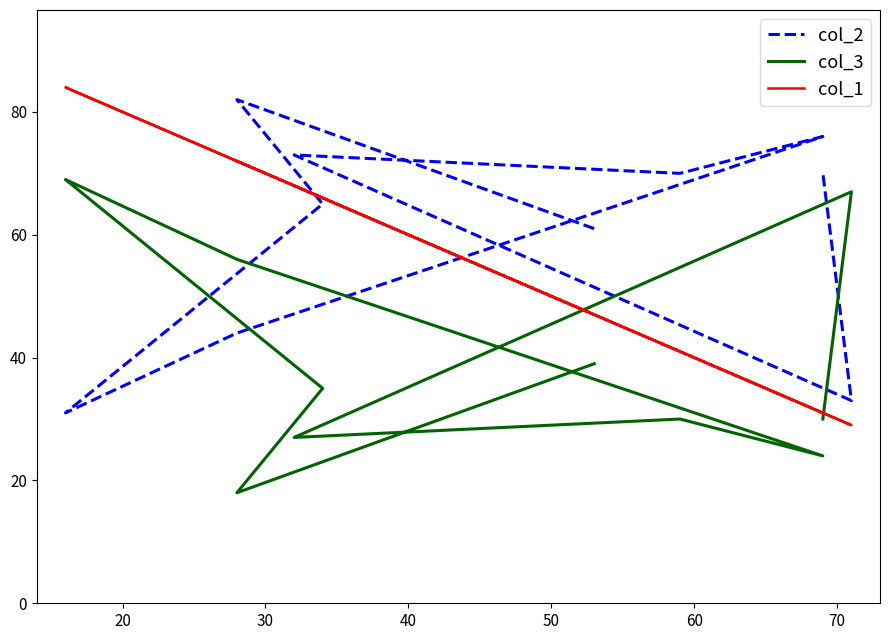

In col_2, how many points are lower than both neighbors (excluding endpoints)?

3